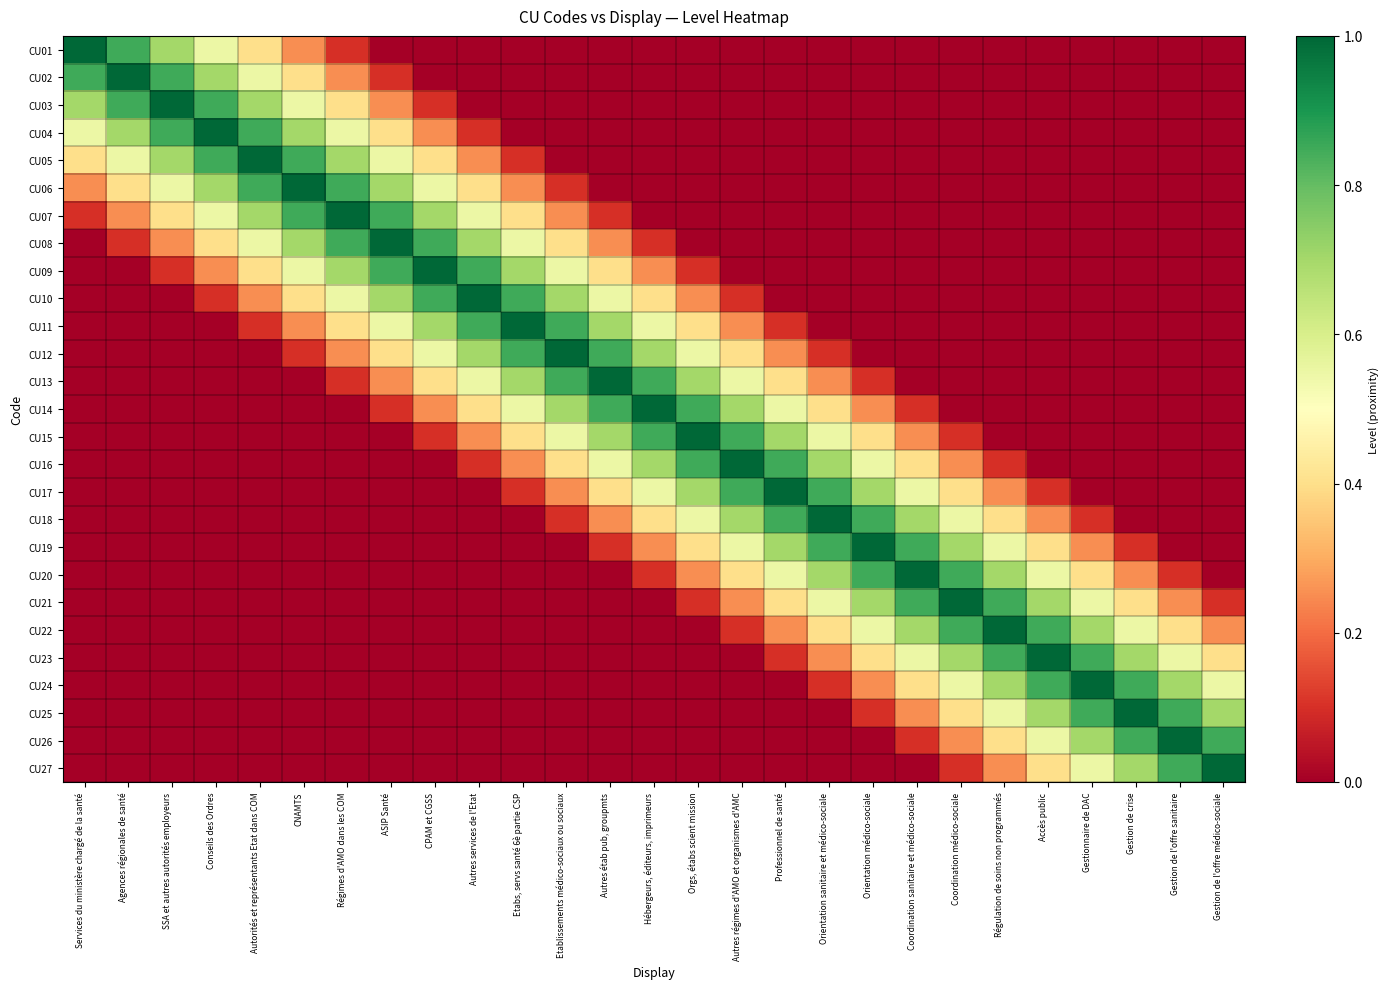

What is the greatest value displayed?

1.0